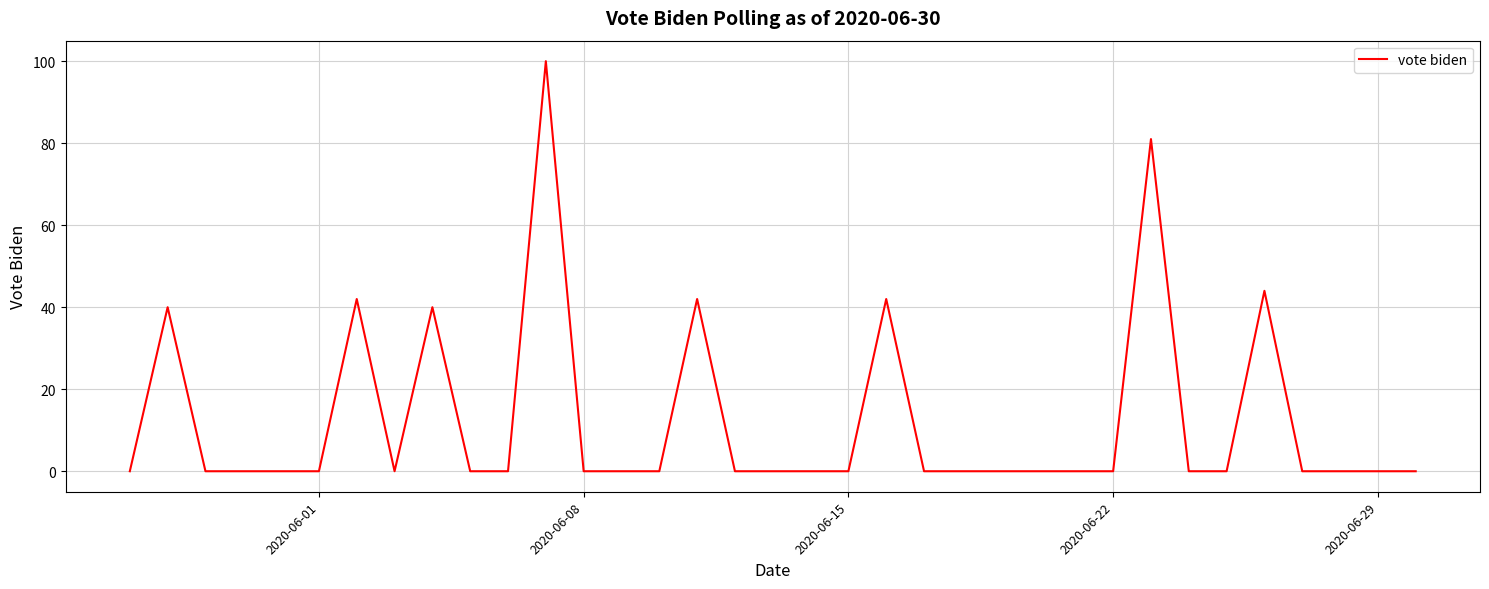

What is the maximum value shown in the chart?

100